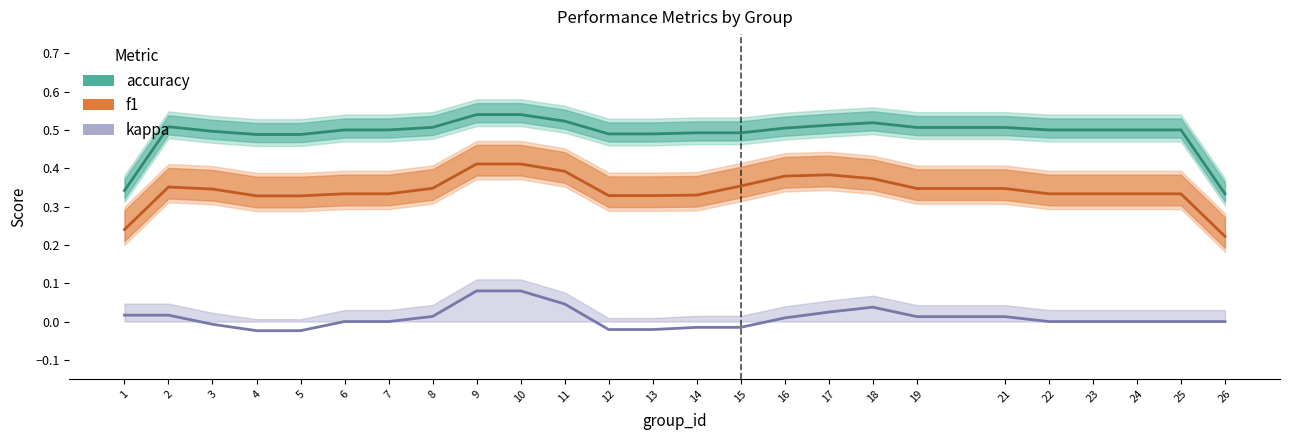

What is the lowest value of the f1 series?

0.2